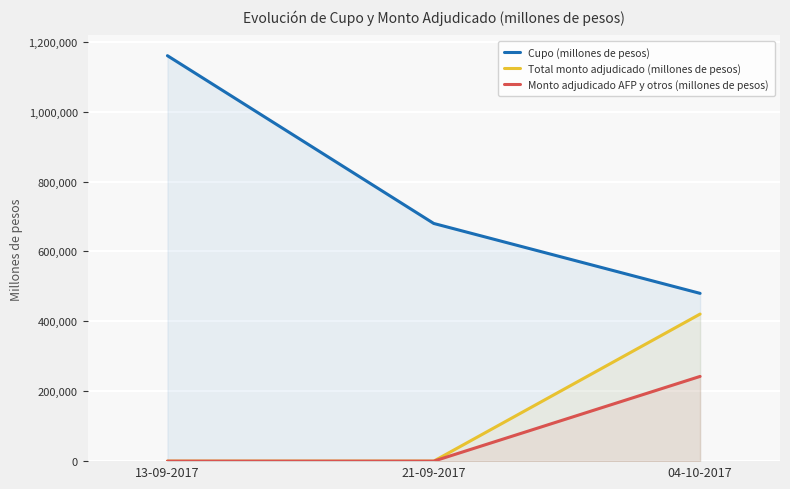

Is it true that Total monto adjudicado (millones de pesos) equals 0 at 21-09-2017?

True